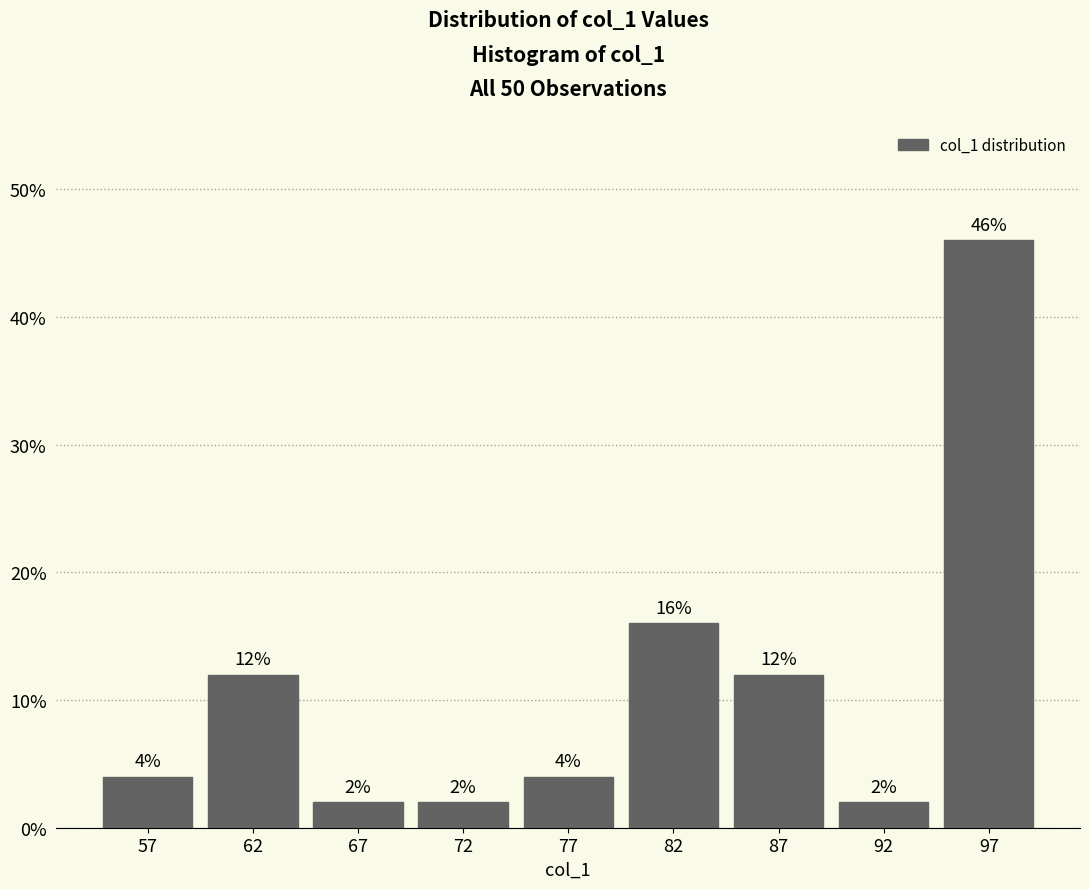

Reading left to right, list all the values displayed in this chart.

4	12	2	2	4	16	12	2	46